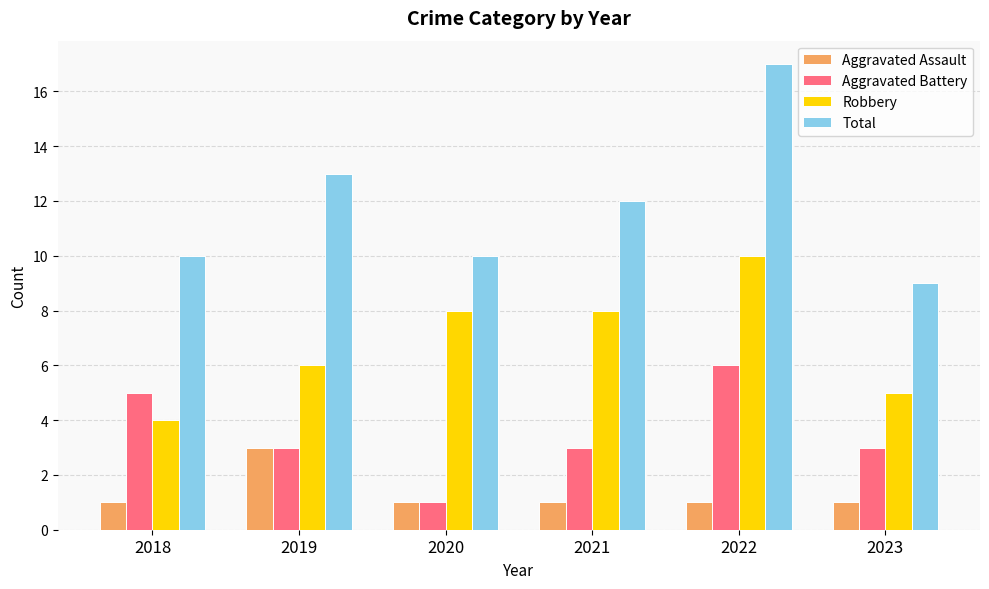

What is the minimum value for Robbery?

4